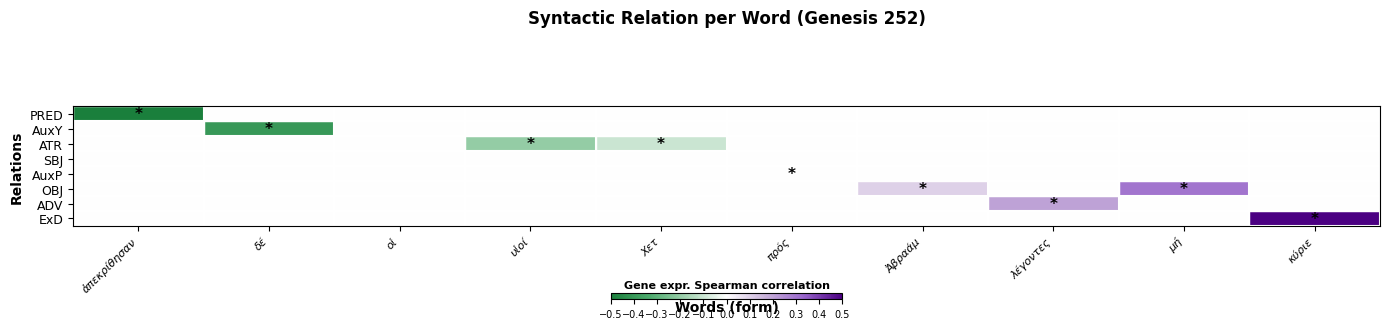

Between ἀπεκρίθησαν and κύριε, which series saw the biggest shift?

PRED